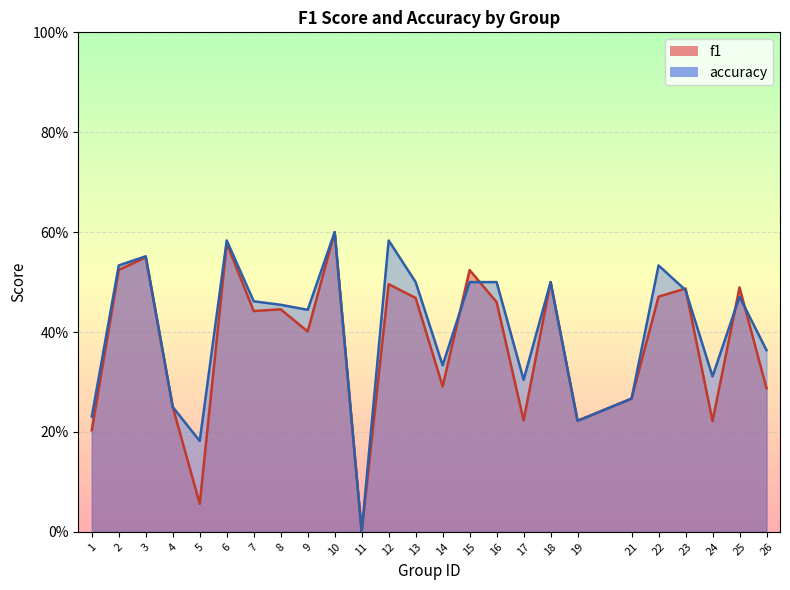

Which category has the lowest value in the accuracy series?

11